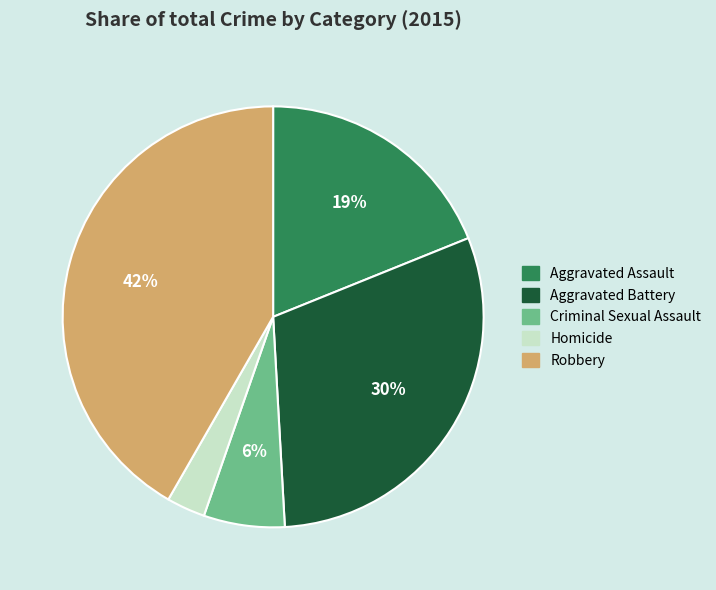

Between Robbery and Aggravated Battery, which is larger?

Robbery